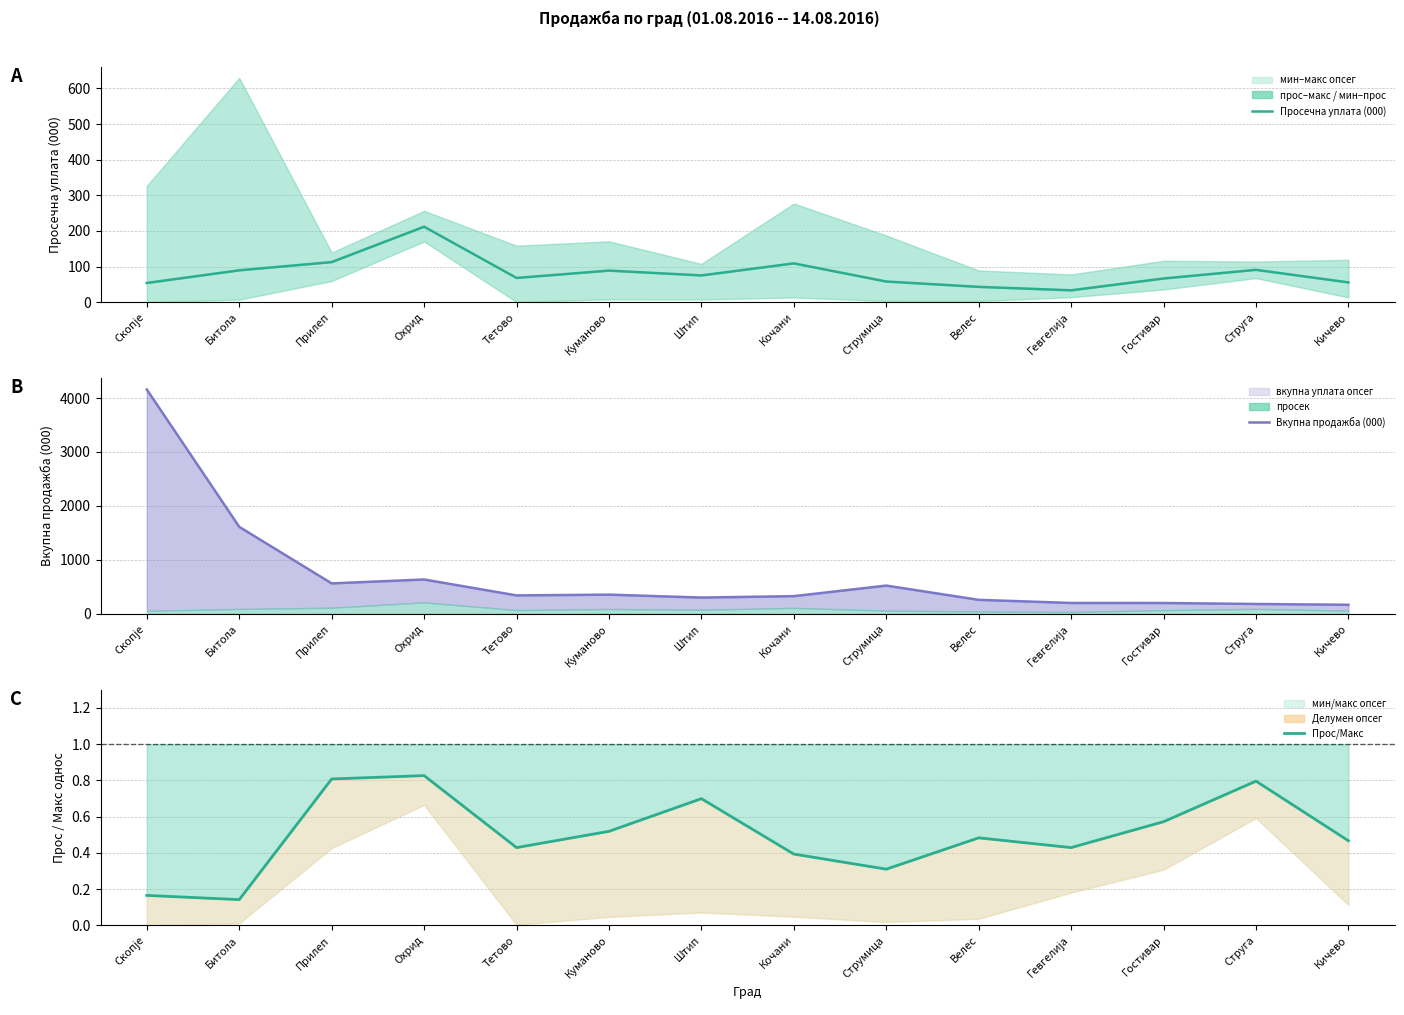

The value of Просечна уплата (000) at Тетово is 68.1. True or false?

True